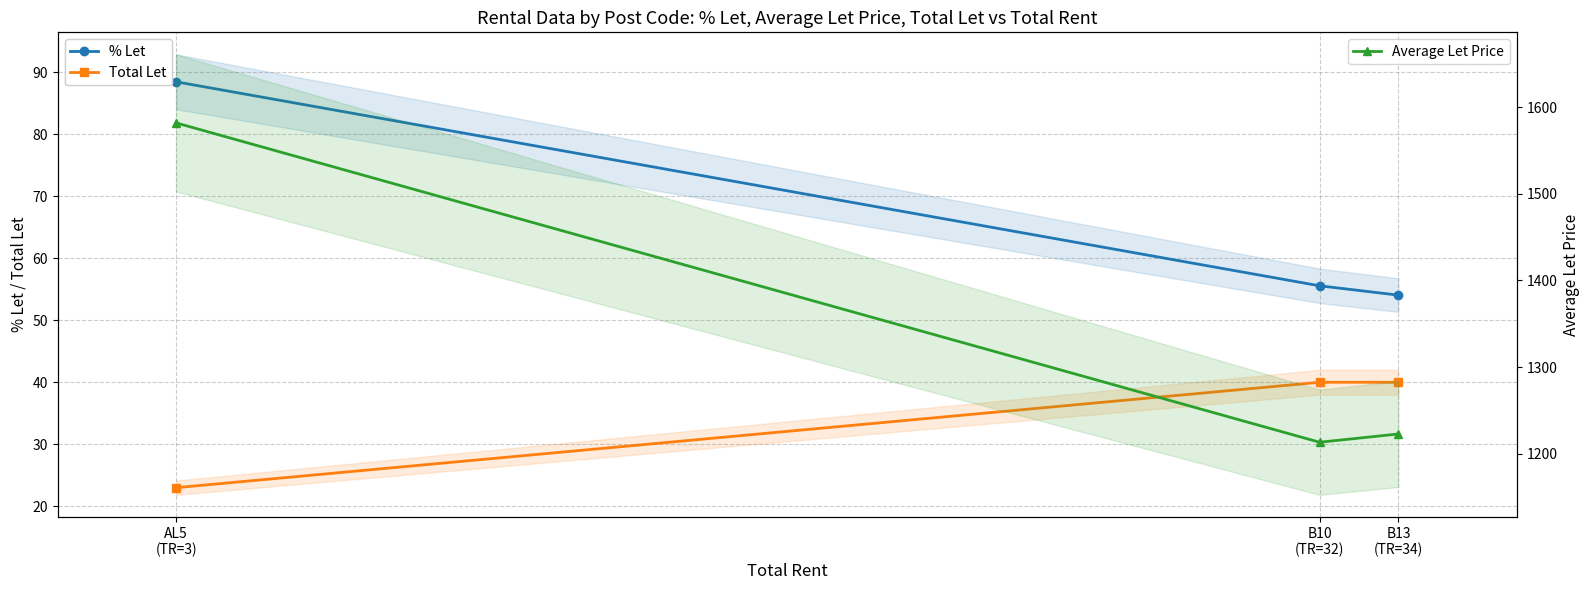

What is the minimum value shown in the chart?

23.0